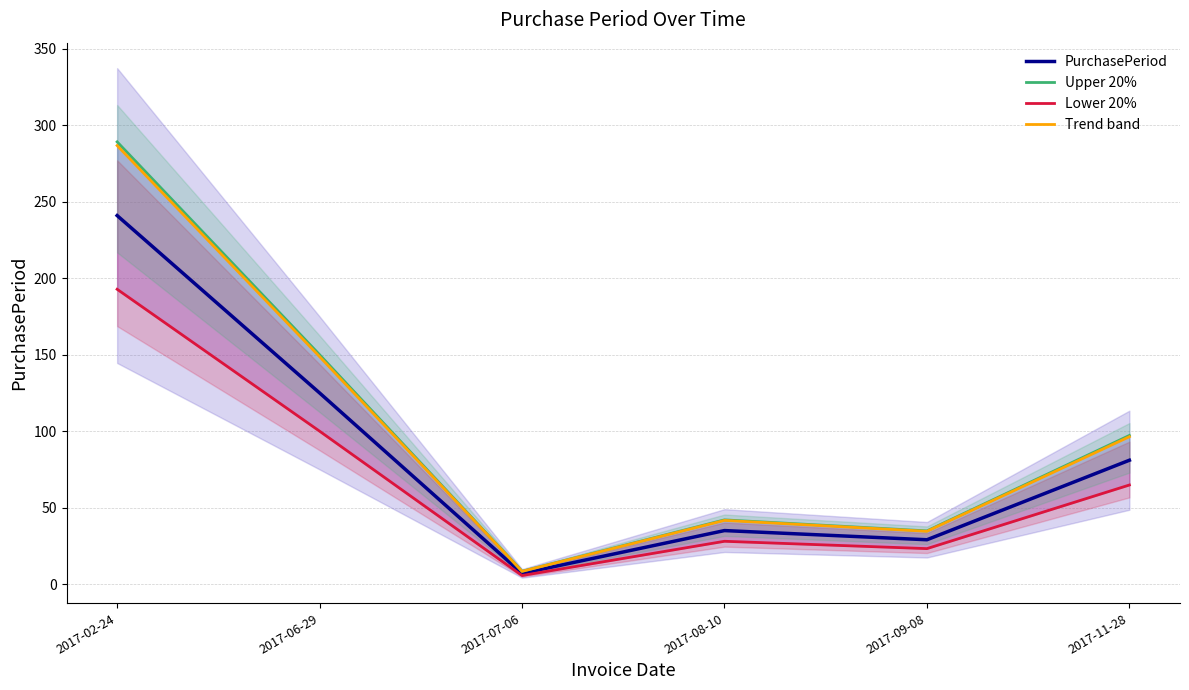

True or false: Lower 20% and PurchasePeriod intersect in this chart.

False